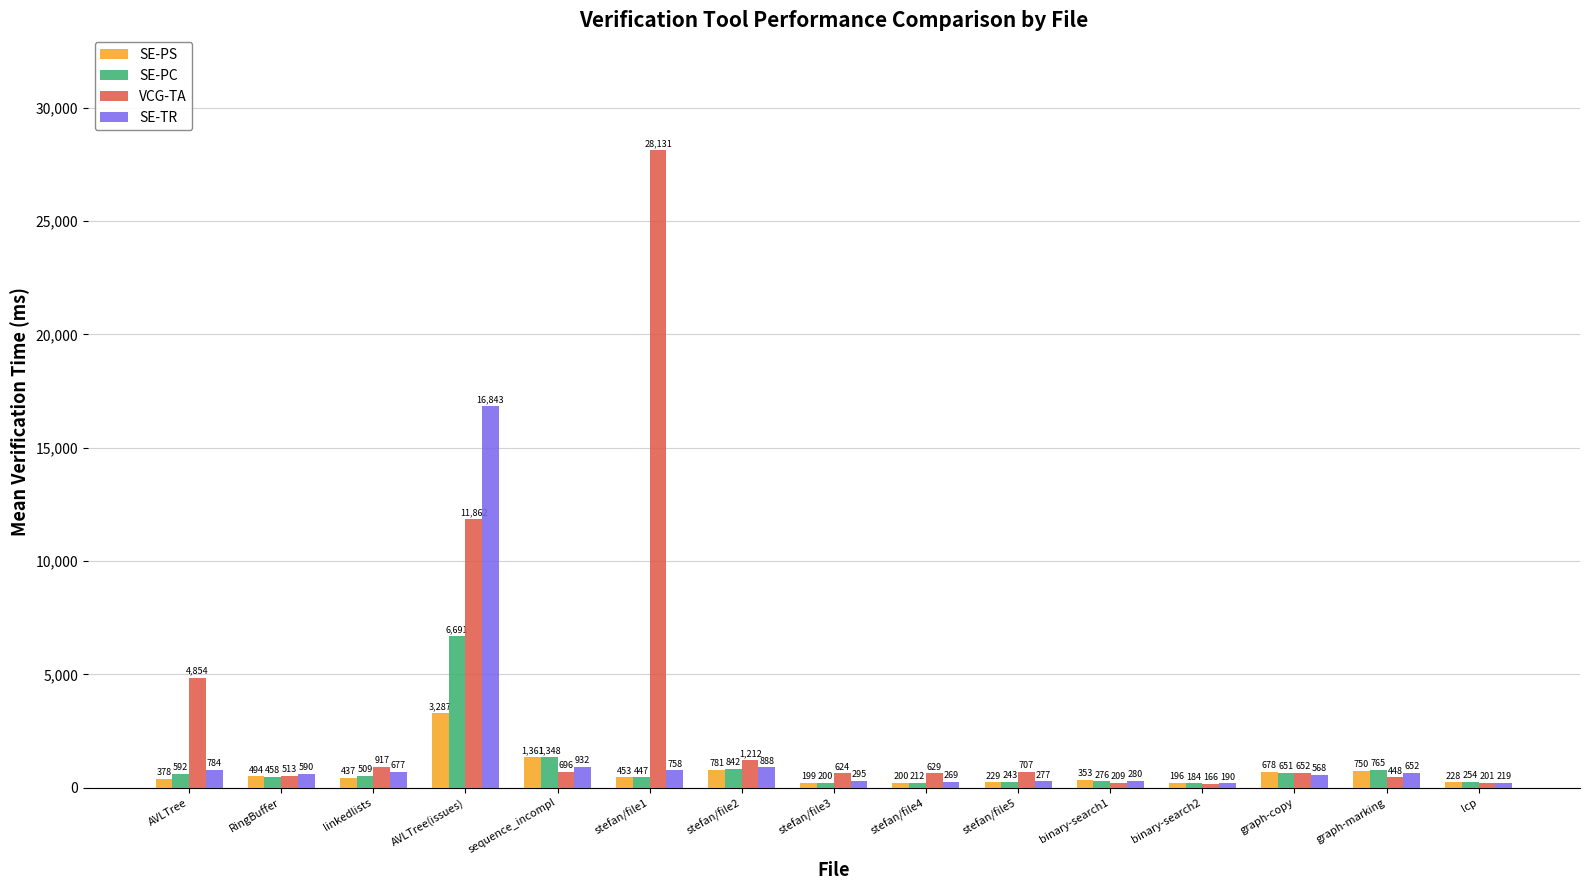

What position from the right is RingBuffer?

14